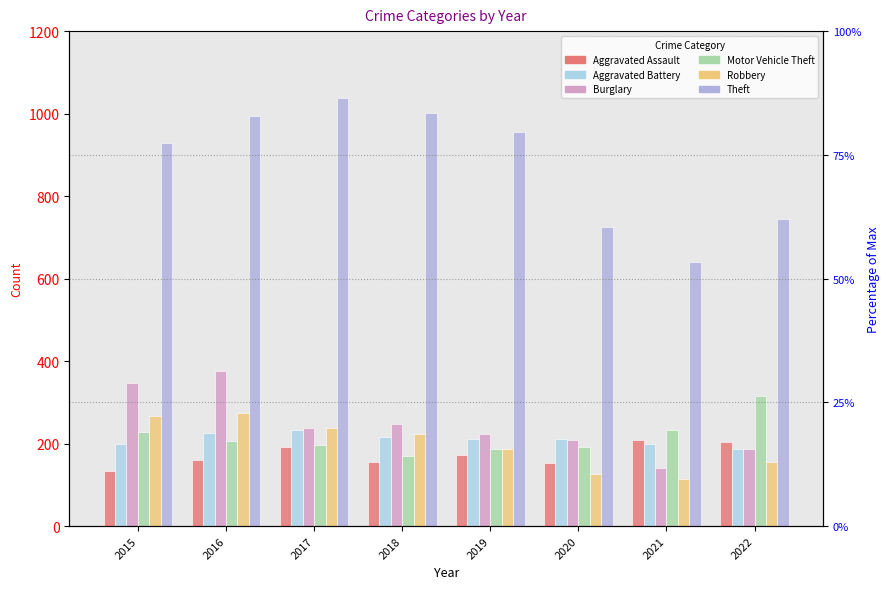

What is the difference between the second highest and second lowest values in the Theft series?

276